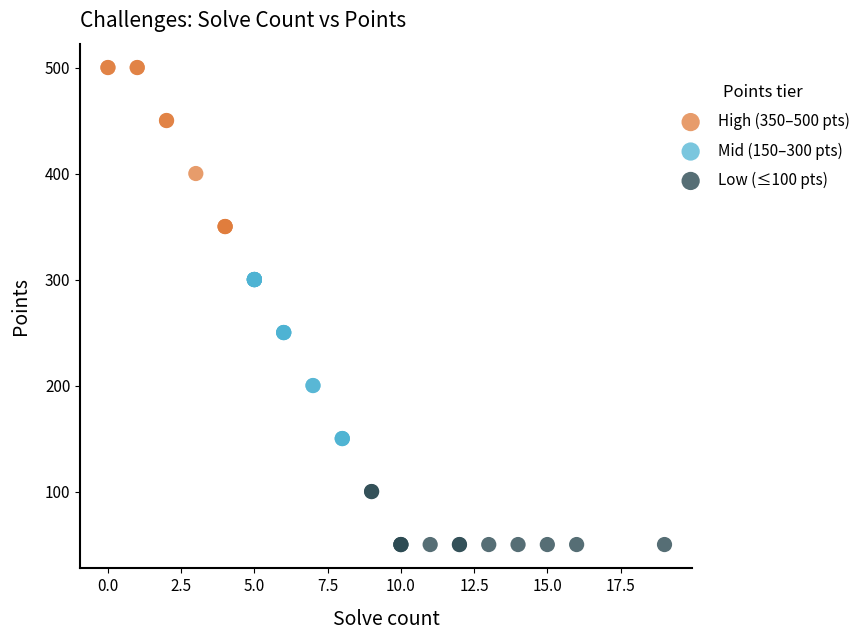

Which series reaches the minimum Y coordinate?

Low (≤100 pts)